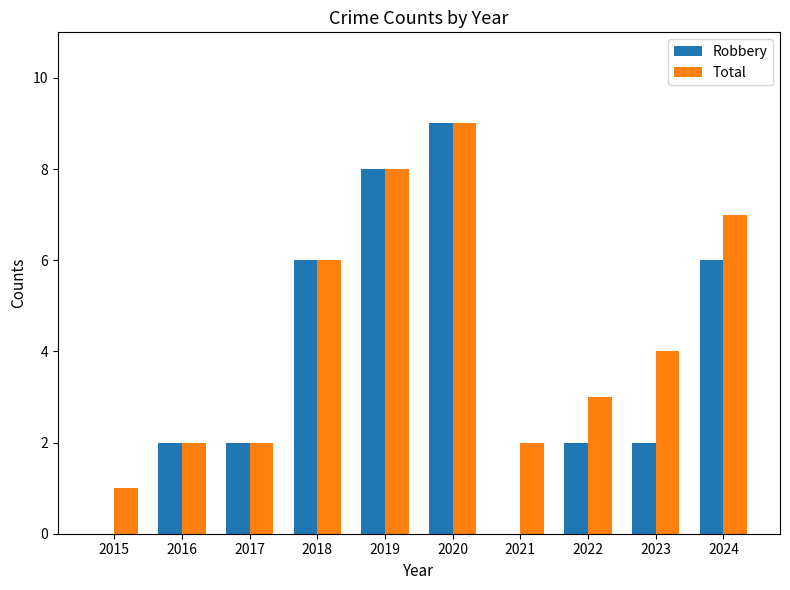

Reading left to right, transcribe all the data shown in this chart.

Robbery: 2015=0	2016=2	2017=2	2018=6	2019=8	2020=9	2021=0	2022=2	2023=2	2024=6
Total: 2015=1	2016=2	2017=2	2018=6	2019=8	2020=9	2021=2	2022=3	2023=4	2024=7